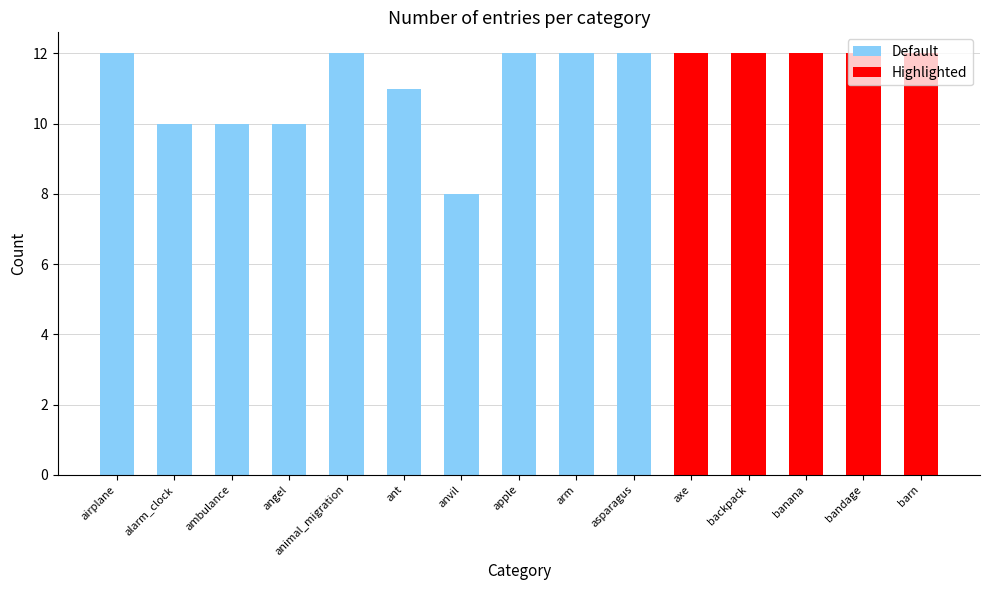

What is the difference between the maximum and minimum values?

4